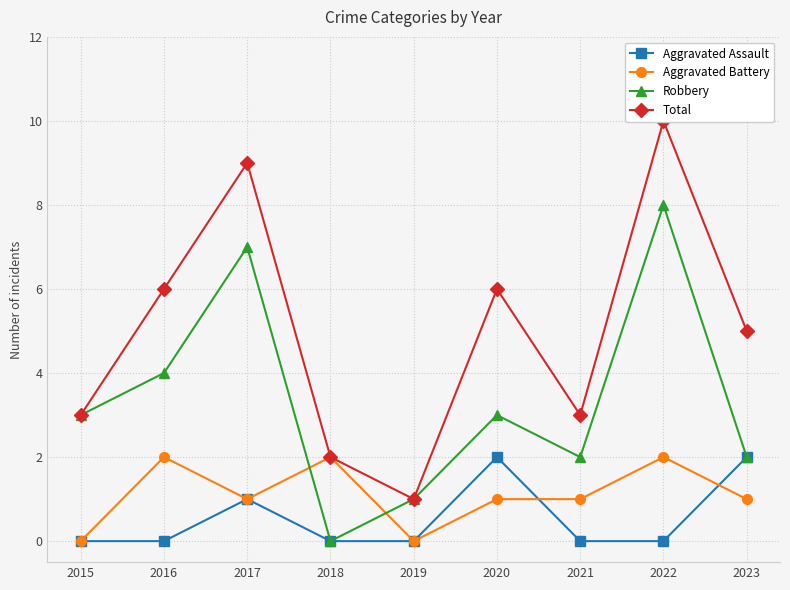

What is the difference between the Robbery values at 2017 and 2016?

3